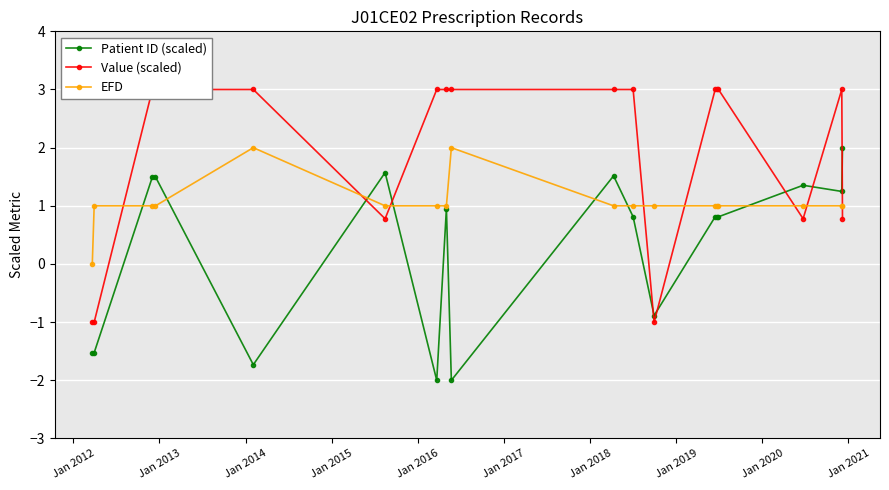

True or false: Patient ID (scaled) has more than 0 points higher than both neighbors.

True